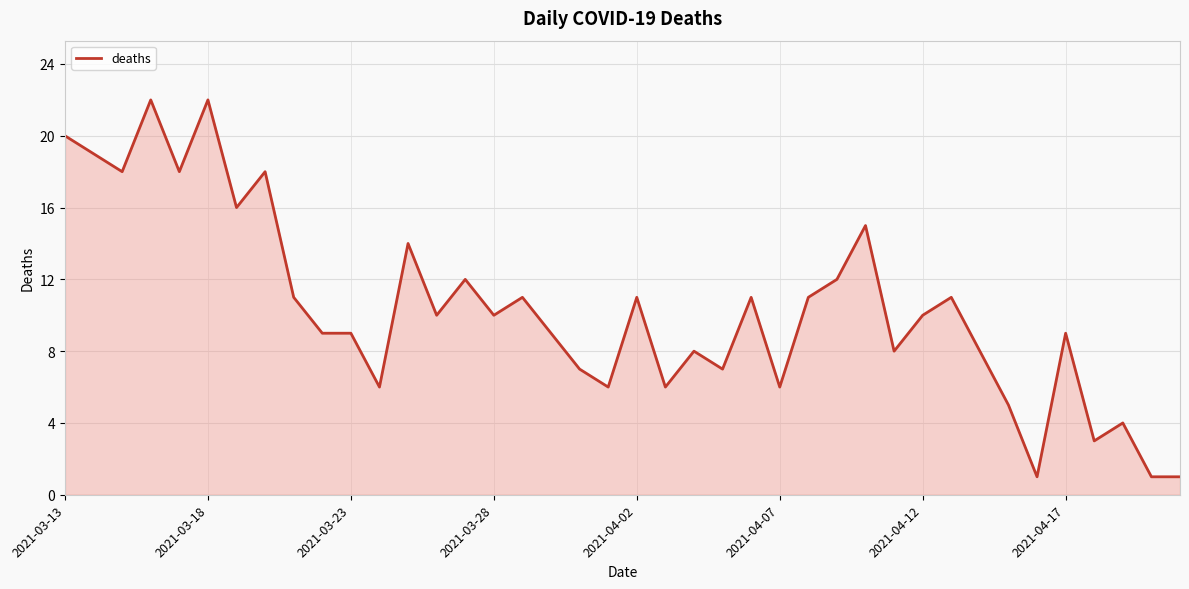

What is the difference between the maximum and minimum values?

21